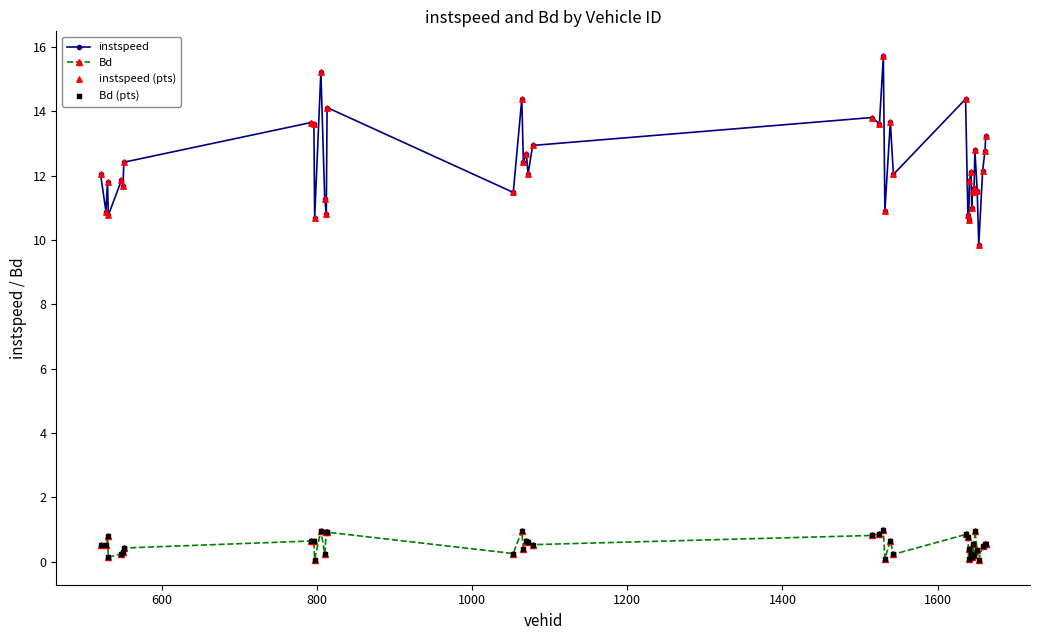

At how many categories does at least one series exceed 9?

40